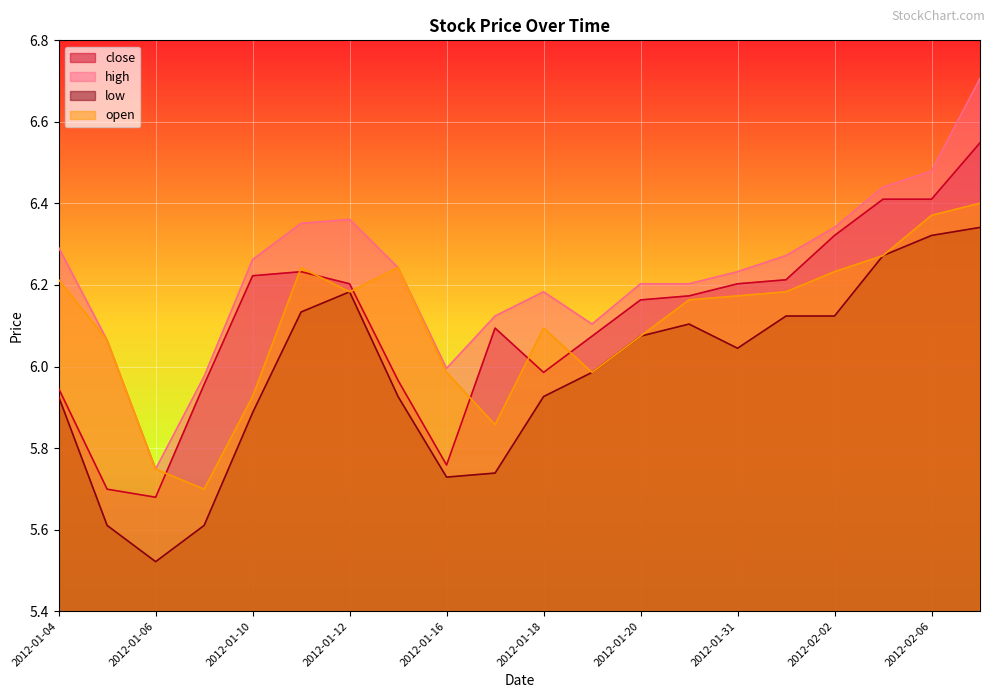

What is the sum of all low values?

119.6